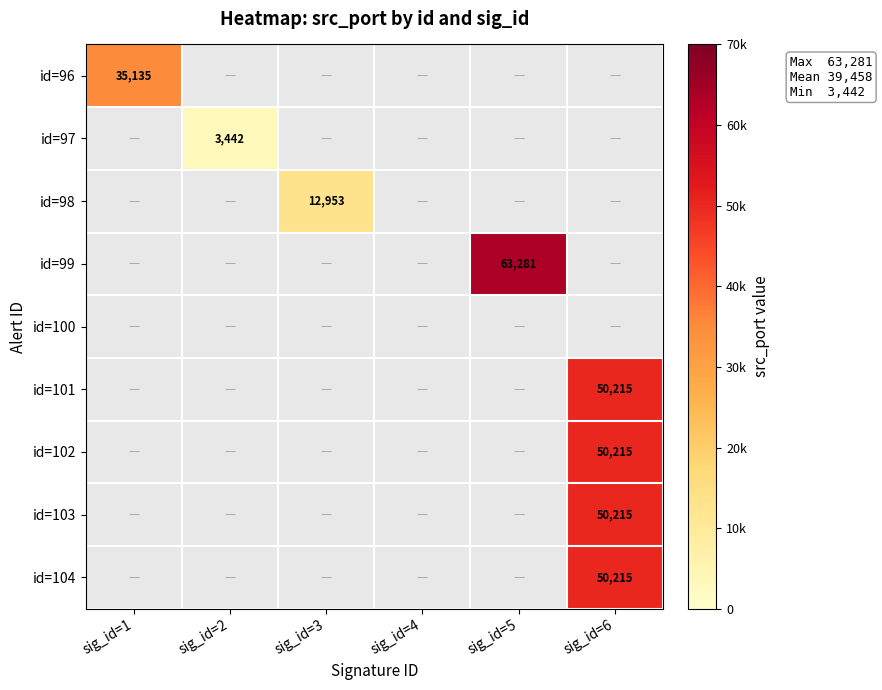

Is the value of id=102 at sig_id=4 greater than the value of id=103 at sig_id=4?

No